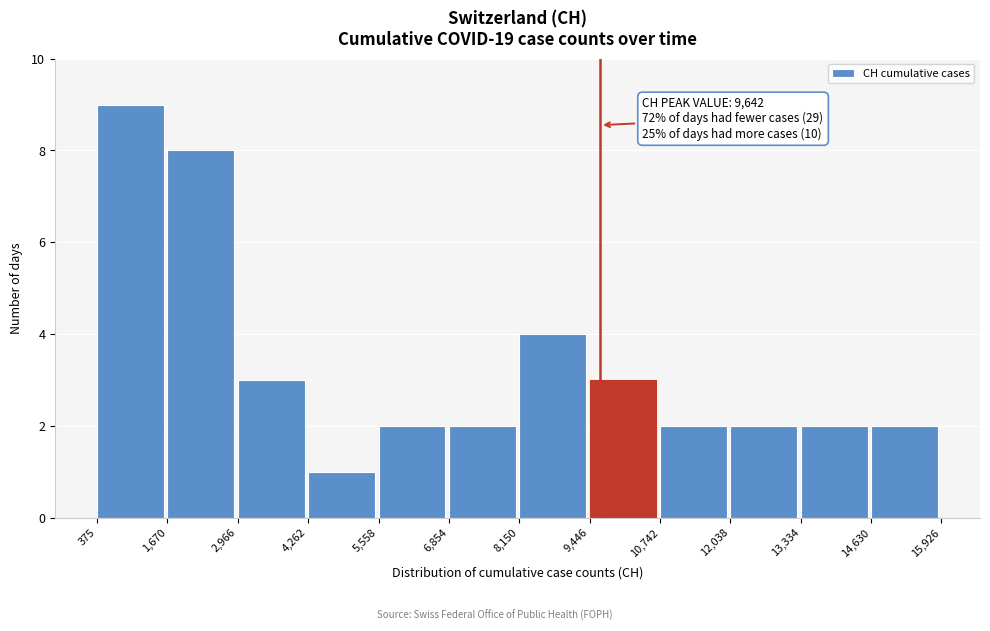

Over which range of the x-axis is the bar tallest?

375 to 1,670